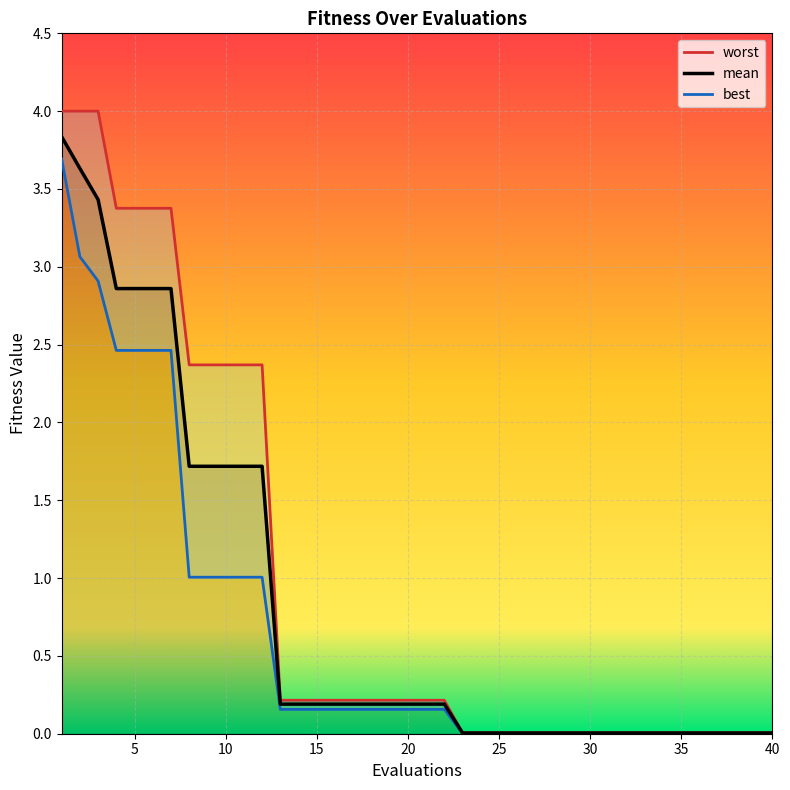

What is the highest value of the mean series?

3.8